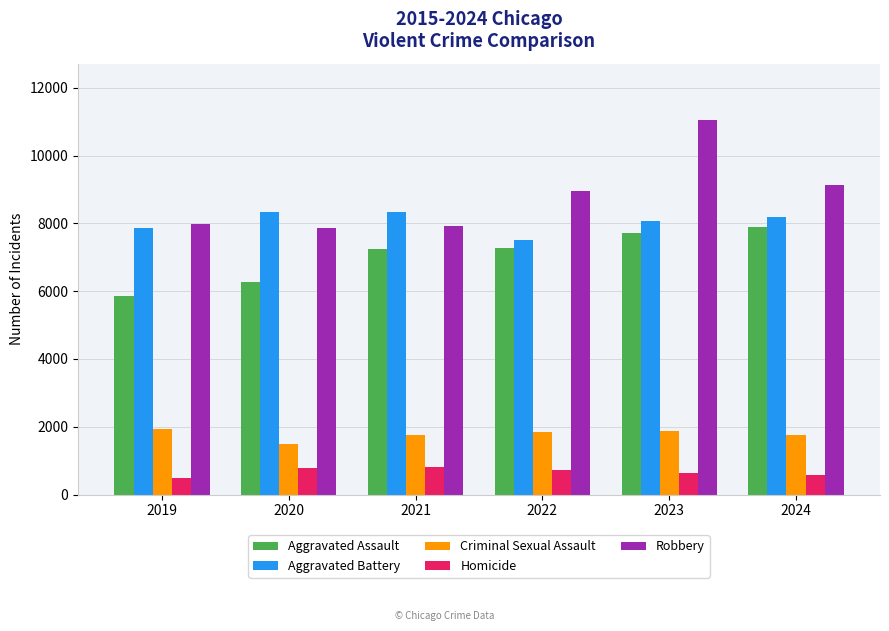

The value of Aggravated Assault at 2022 is 12444. True or false?

False